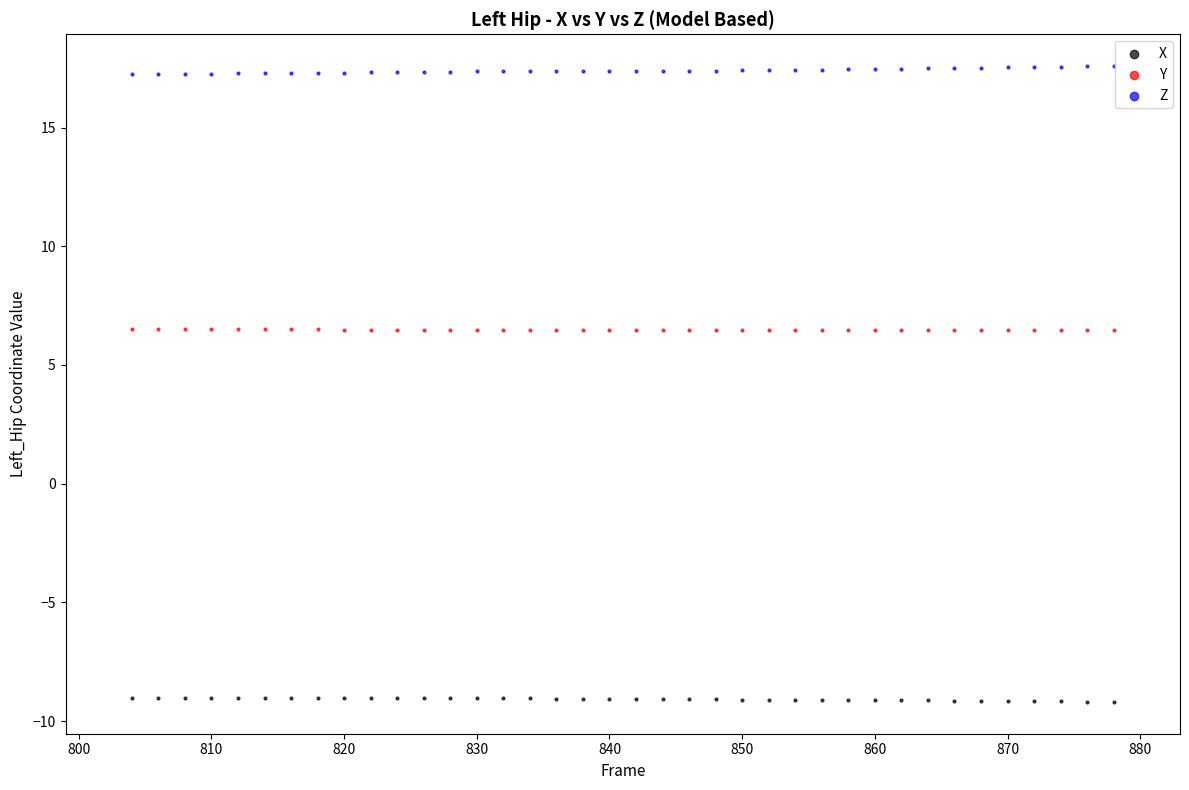

Across all data points, what is the range of Y values (max minus min)?

26.8